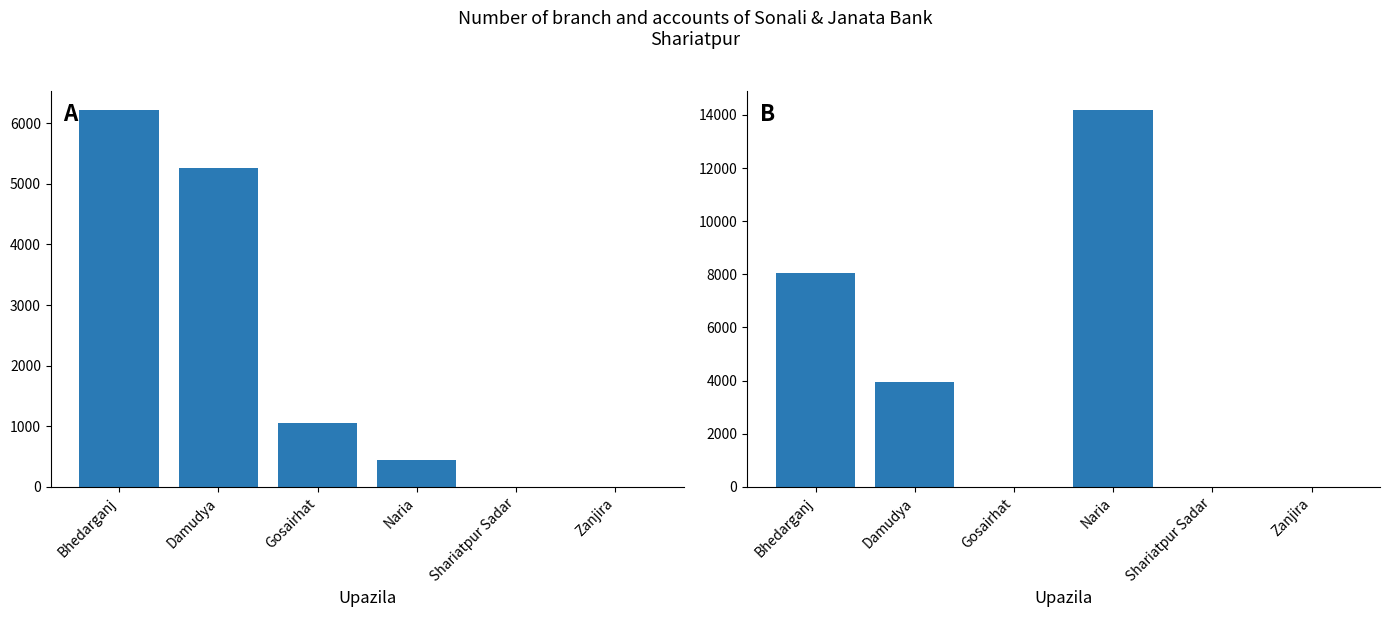

What is the average value of the Sonali bank - Account - S.D series?

2165